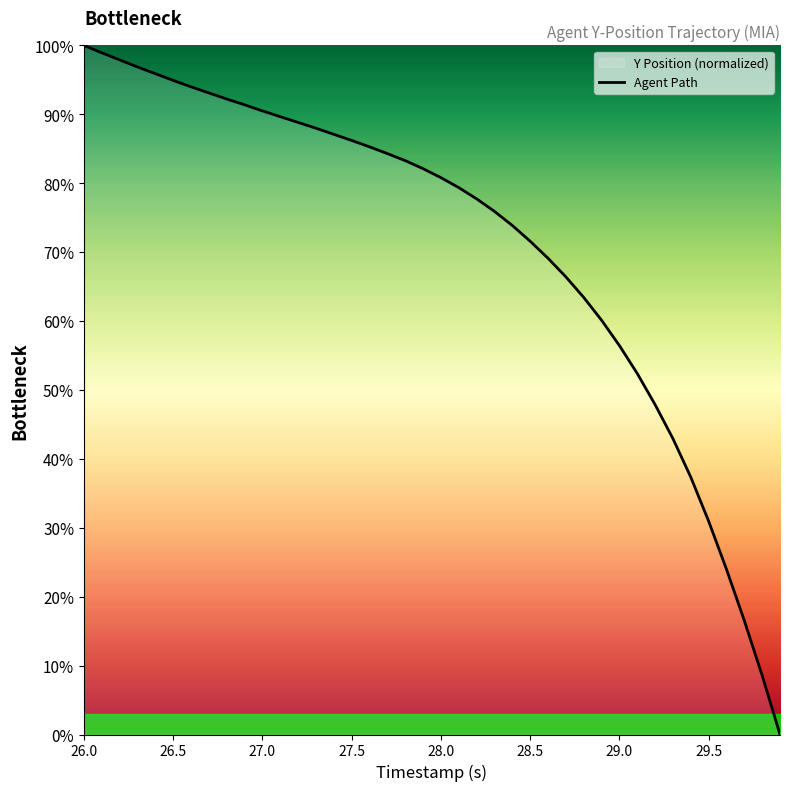

What is the maximum value shown in the chart?

100.0